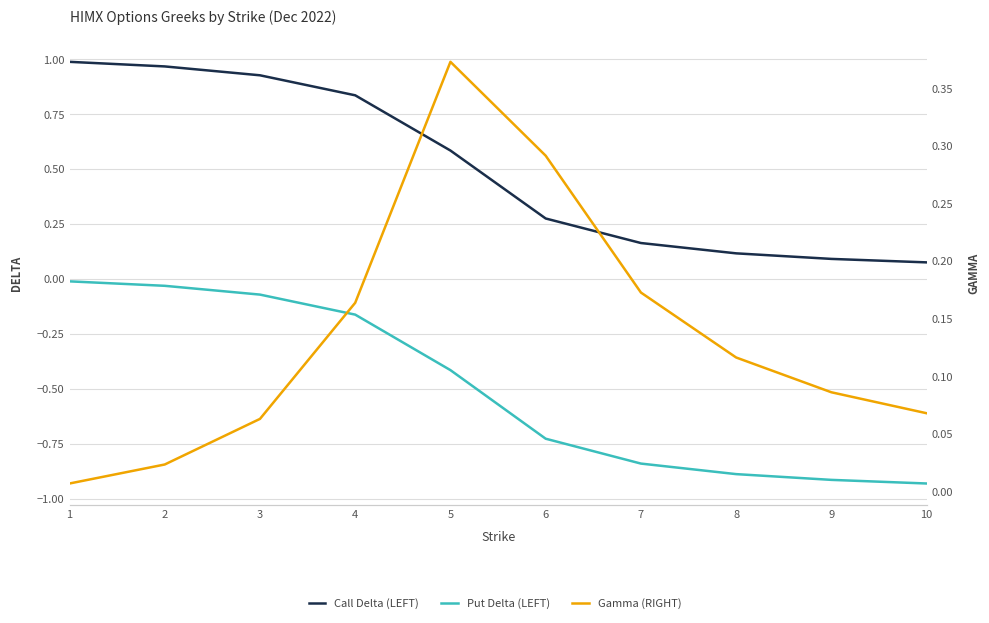

What is the approximate value of Put Delta (LEFT) at 7?

-0.8